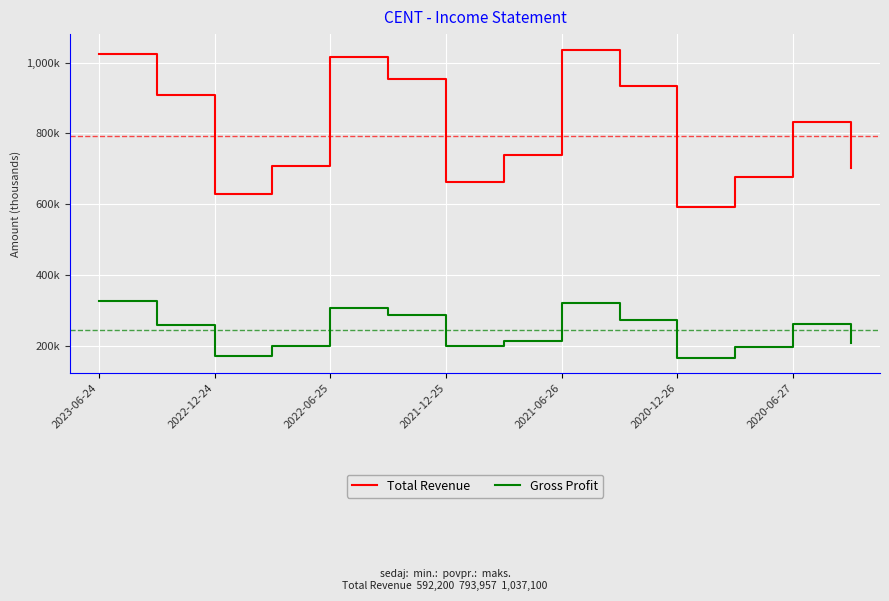

At which category is the sum across all series the highest?

2021-06-26